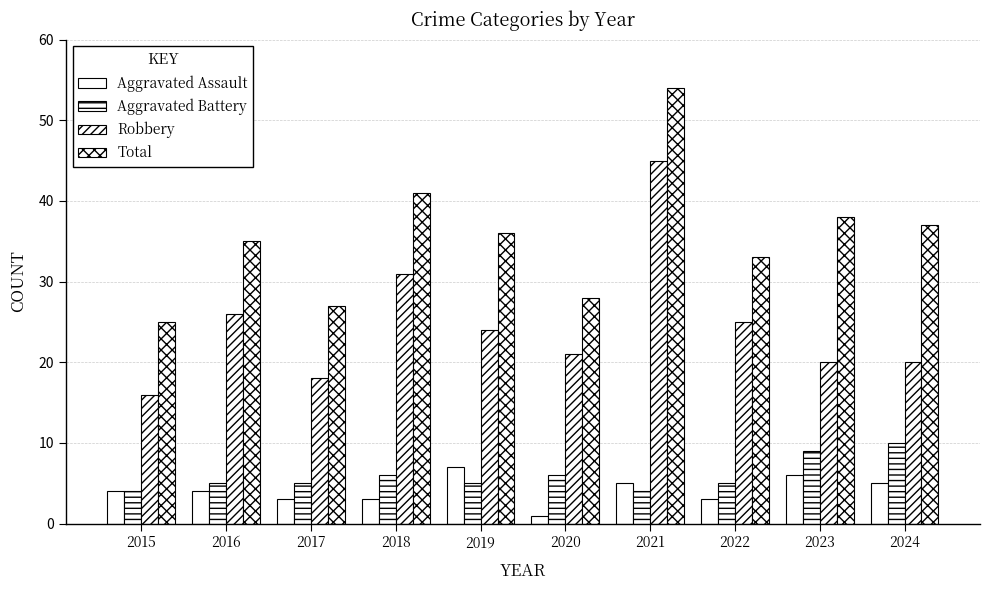

The value of Total at 2021 is 23. True or false?

False